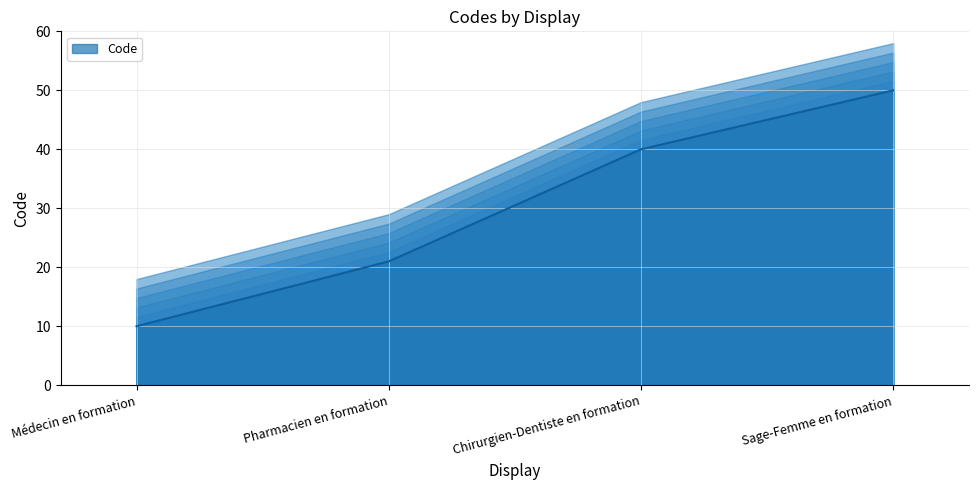

Reading left to right, transcribe all the data shown in this chart.

10	21	40	50